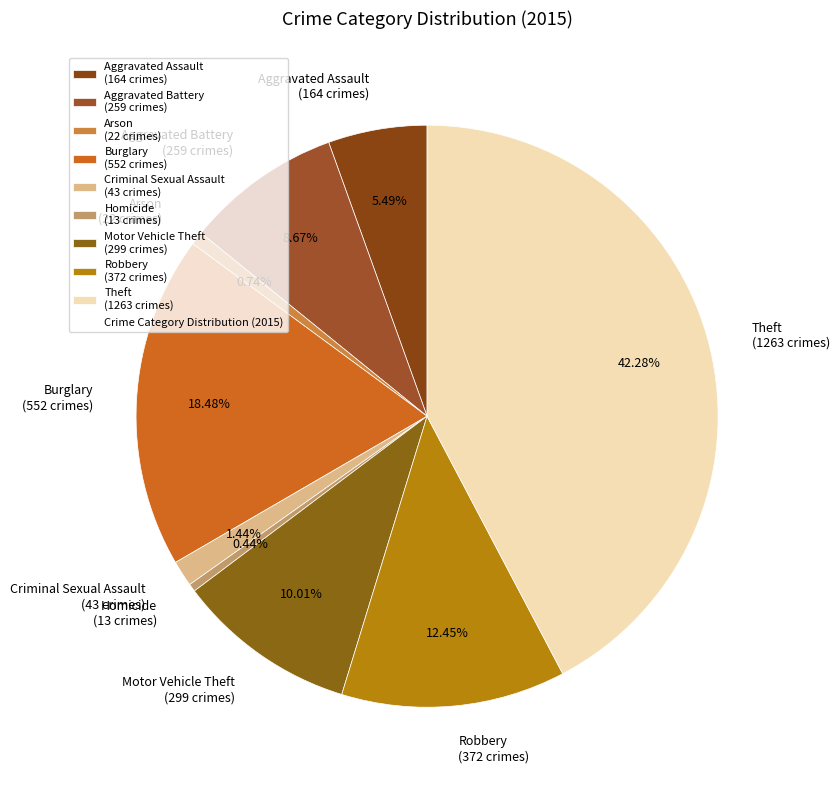

To the nearest percent, what portion does Theft represent?

42%